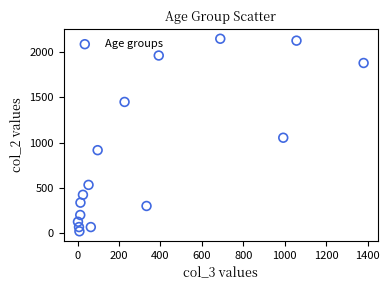

What is the range of Y values (max minus min)?

2136